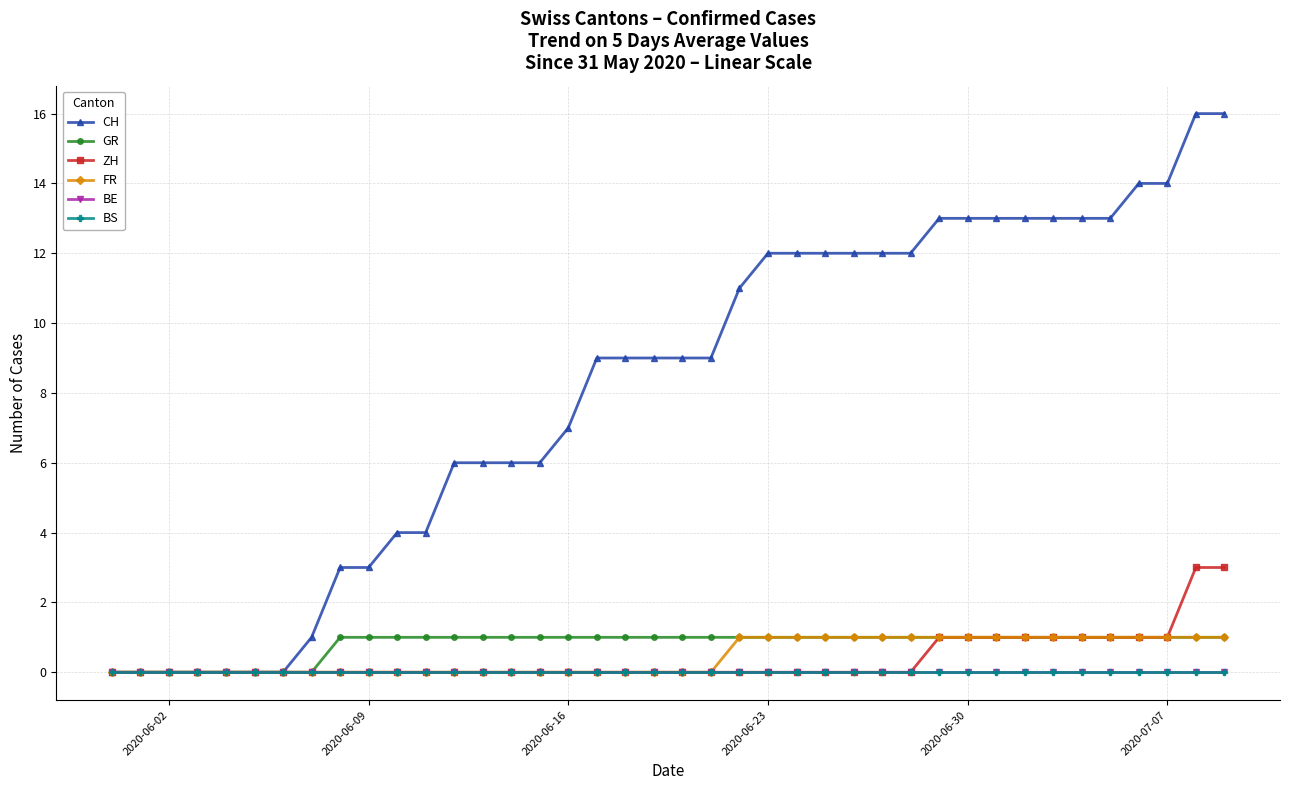

True or false: CH has more than 0 points higher than both neighbors.

False